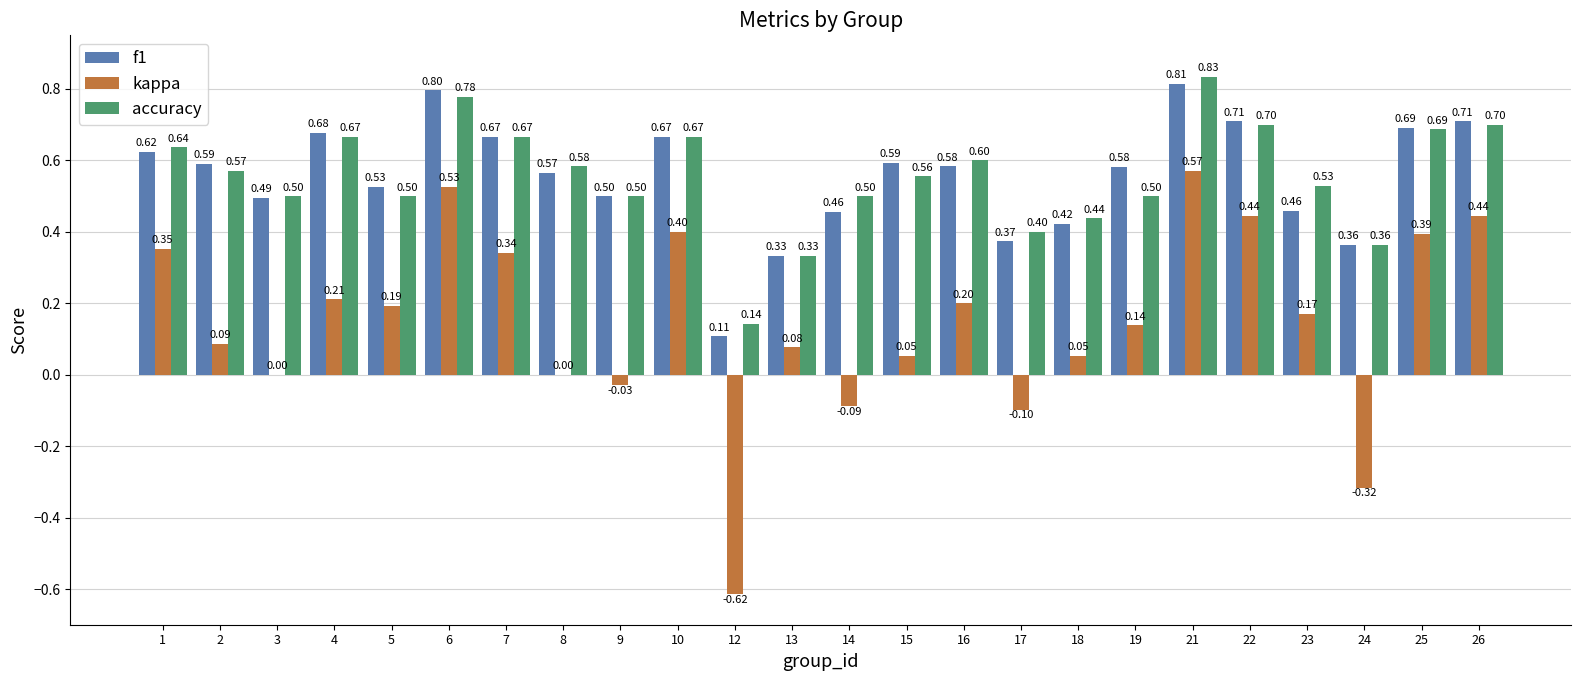

What is the sum of the f1 values at 22 and 2?

1.3